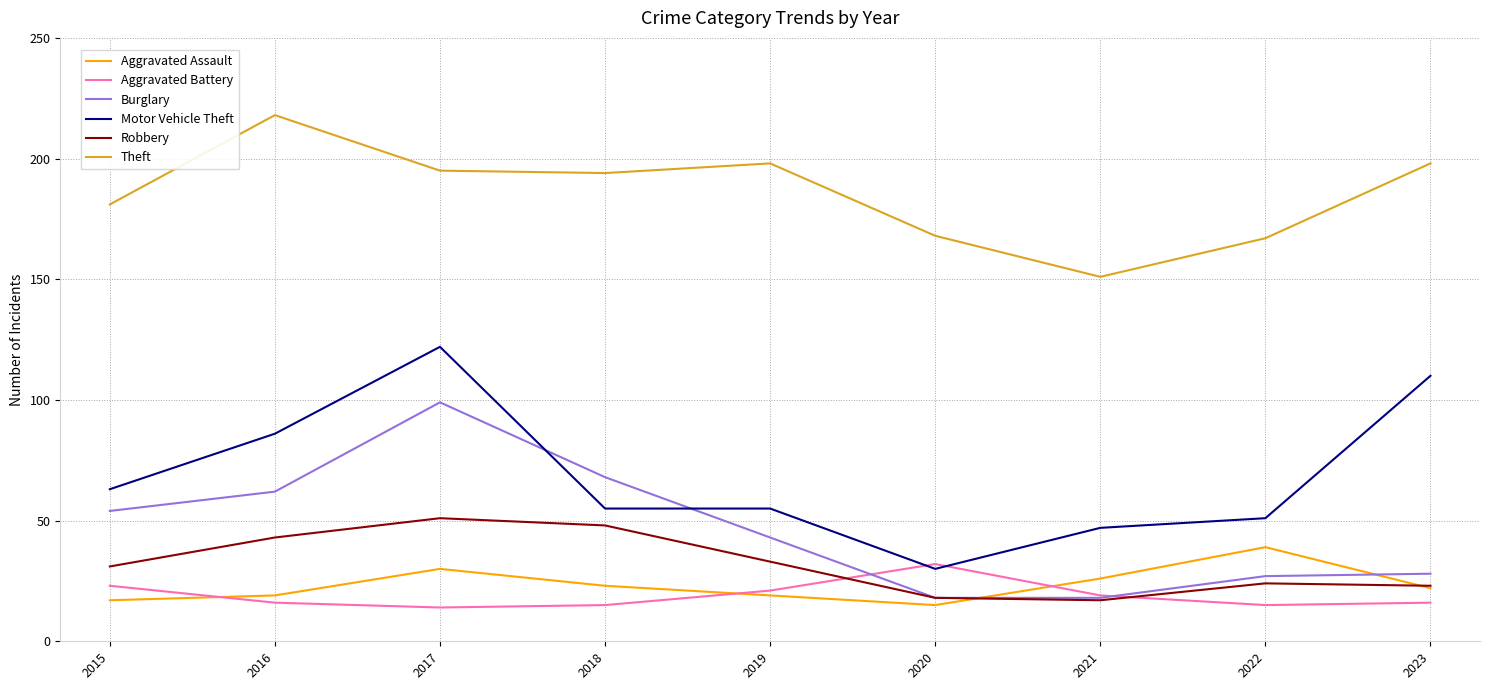

True or false: Aggravated Battery and Theft cross at least once.

False